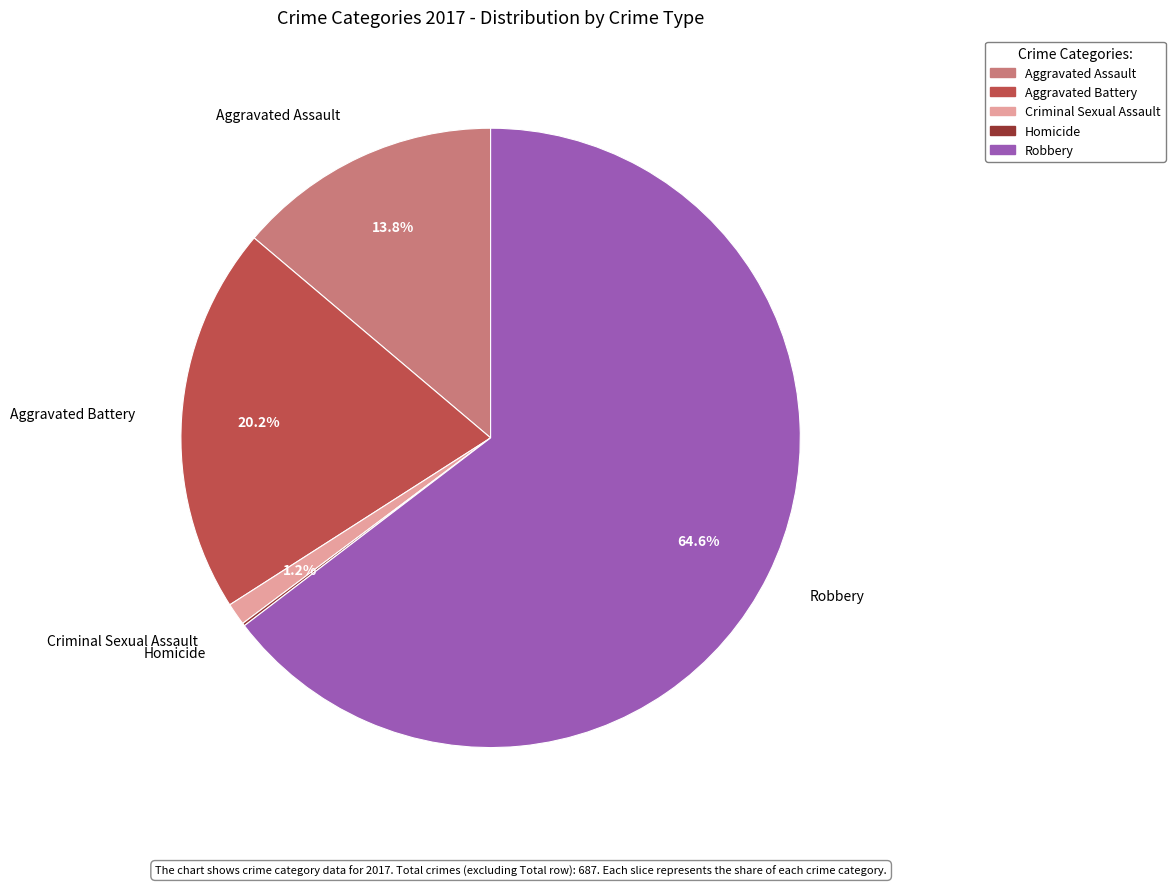

Between Aggravated Assault and Robbery, which is larger?

Robbery